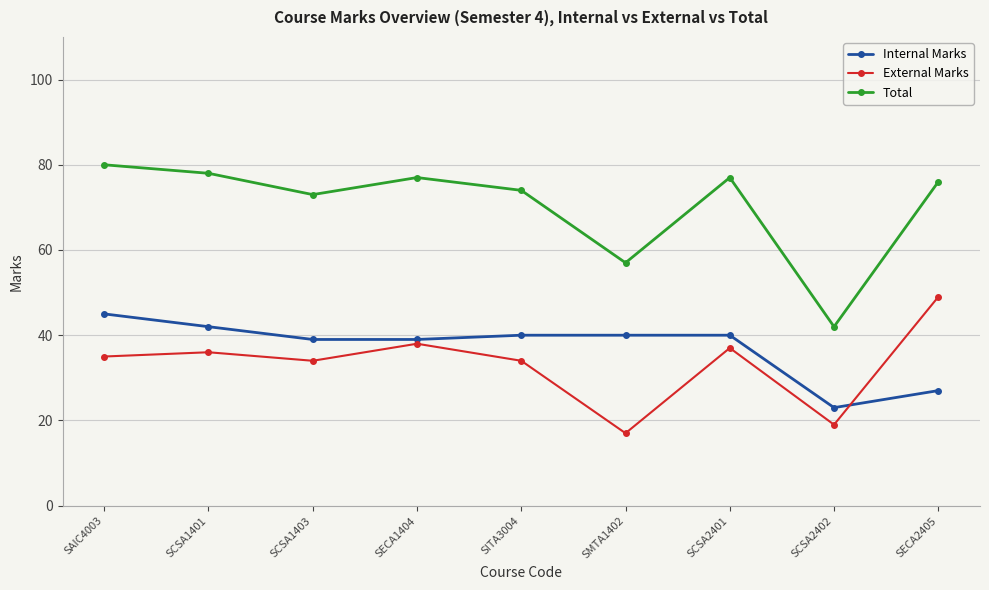

True or false: Total has a value of 57 at SMTA1402.

True